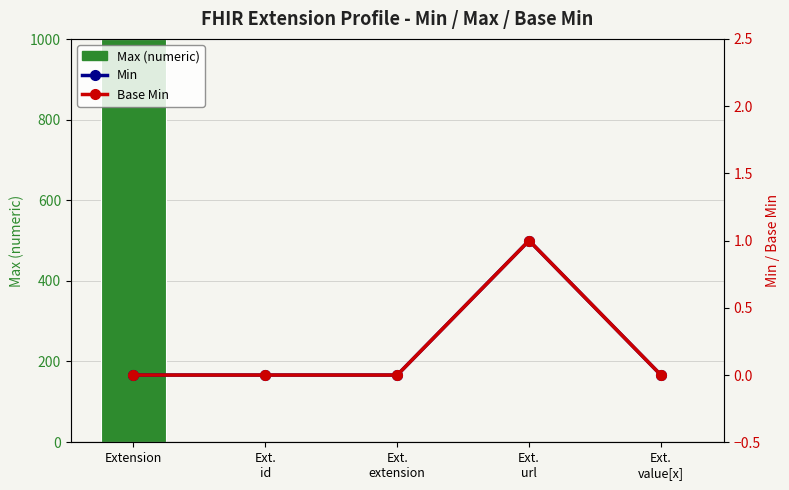

Which category has the lowest value in the Min series?

Extension